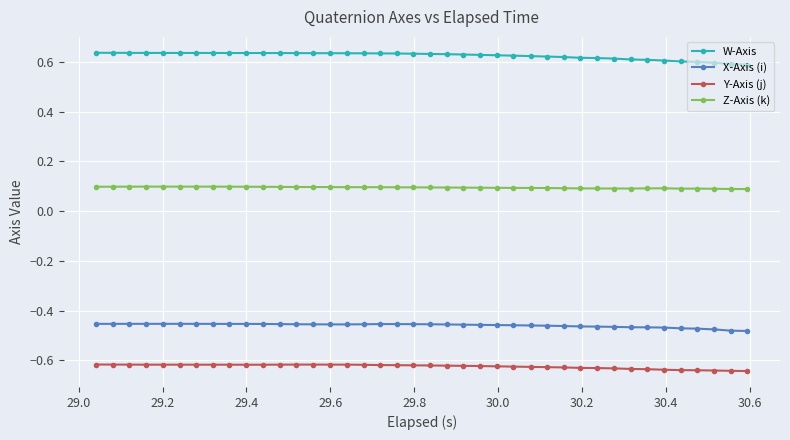

Rank the series by their maximum value, from highest to lowest.

W-Axis, Z-Axis (k), X-Axis (i), Y-Axis (j)